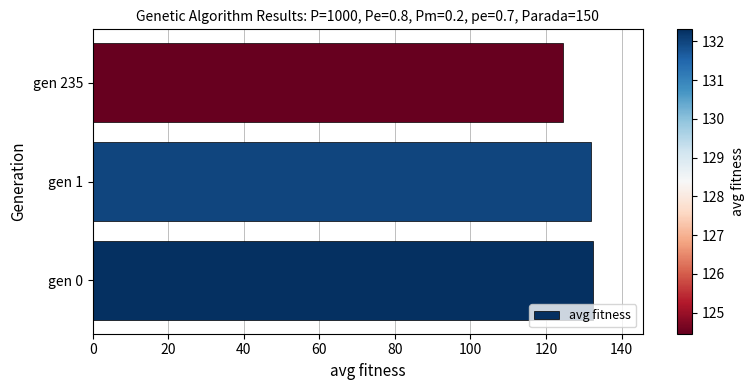

What is the average value?

129.6